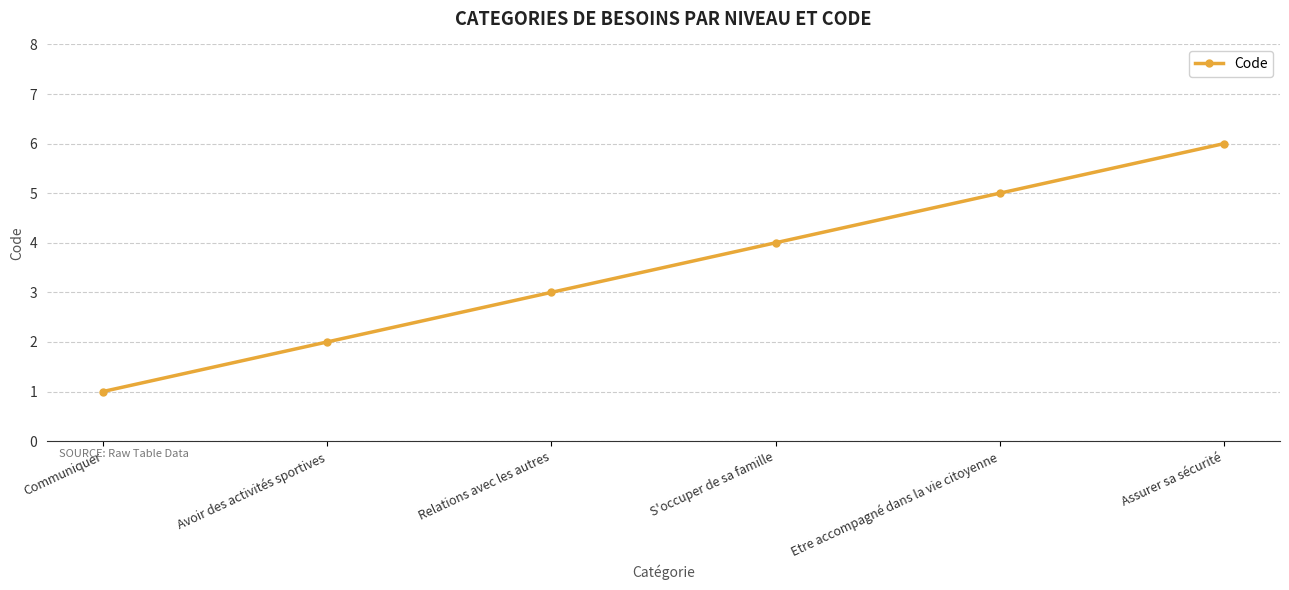

Reading left to right, what are all the values shown in this chart?

1	2	3	4	5	6